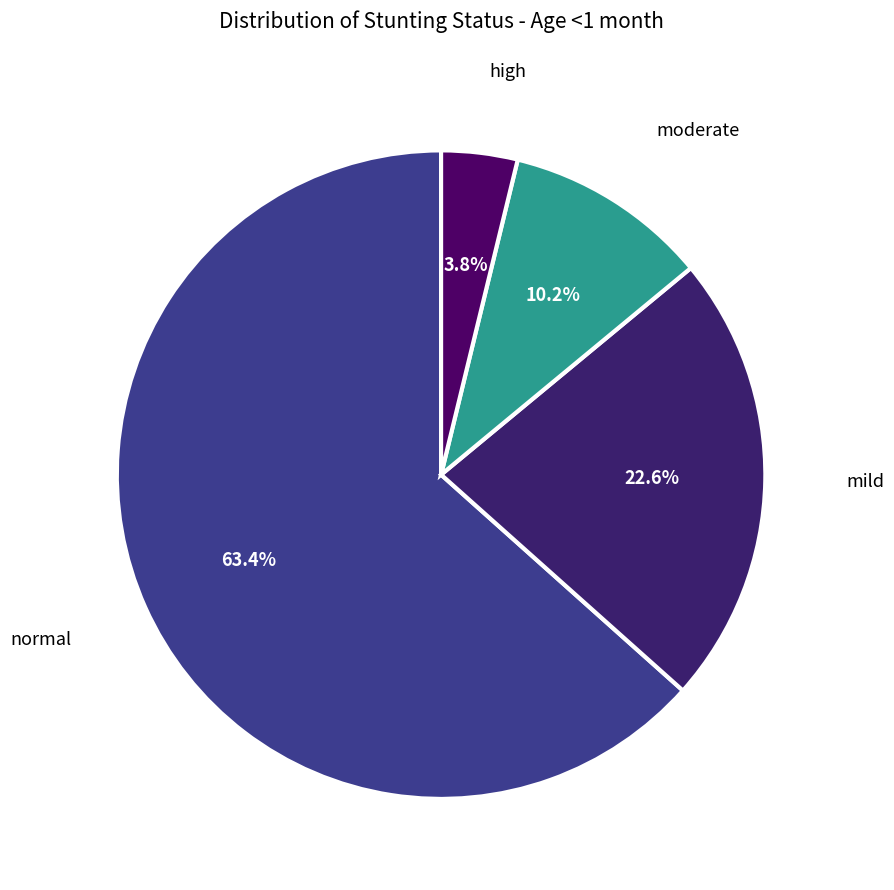

How many slices are in this pie chart?

4